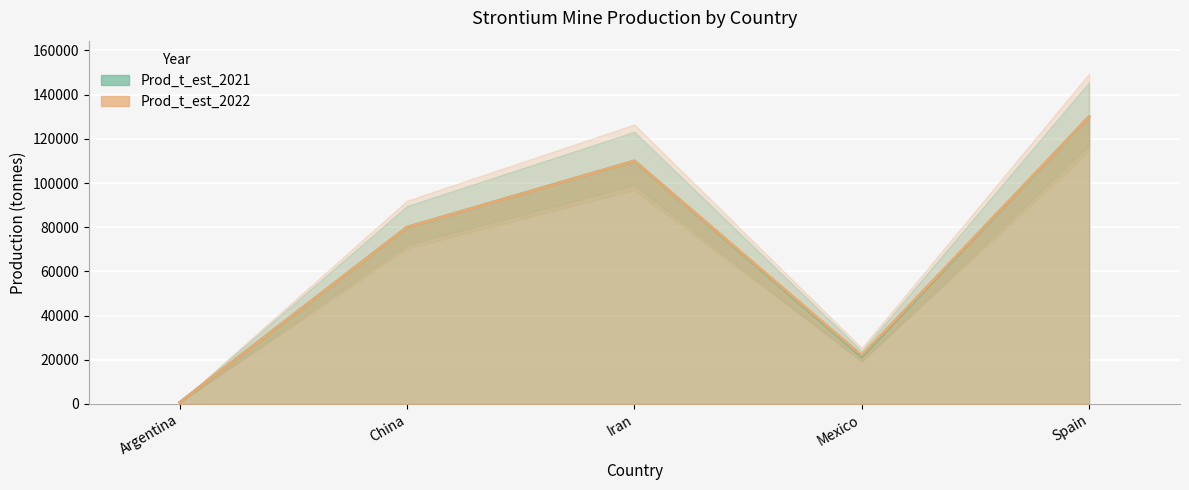

List the labels in order of Prod_t_est_2022 value, smallest first.

Argentina, Mexico, China, Iran, Spain